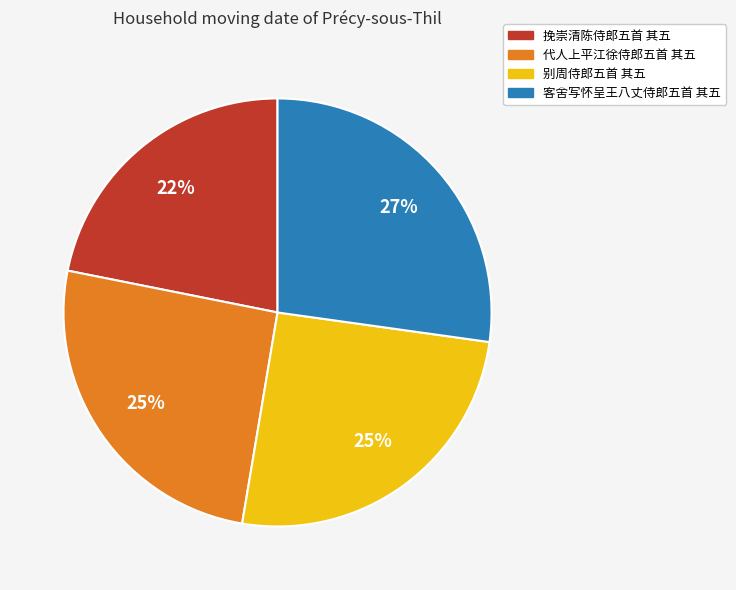

To the nearest percent, what percentage of the pie is 别周侍郎五首 其五?

25%